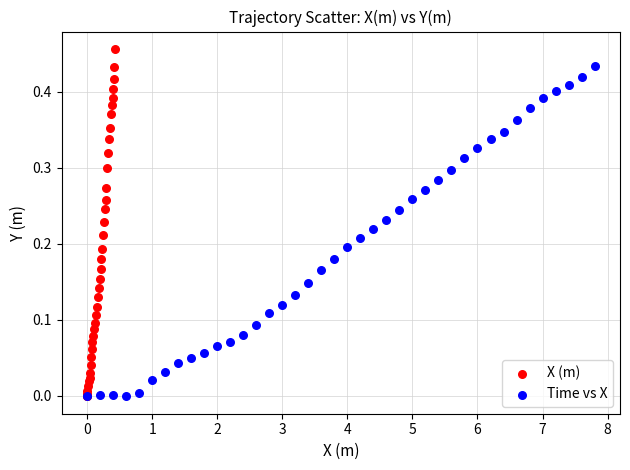

Which series contains the highest Y value?

X (m)